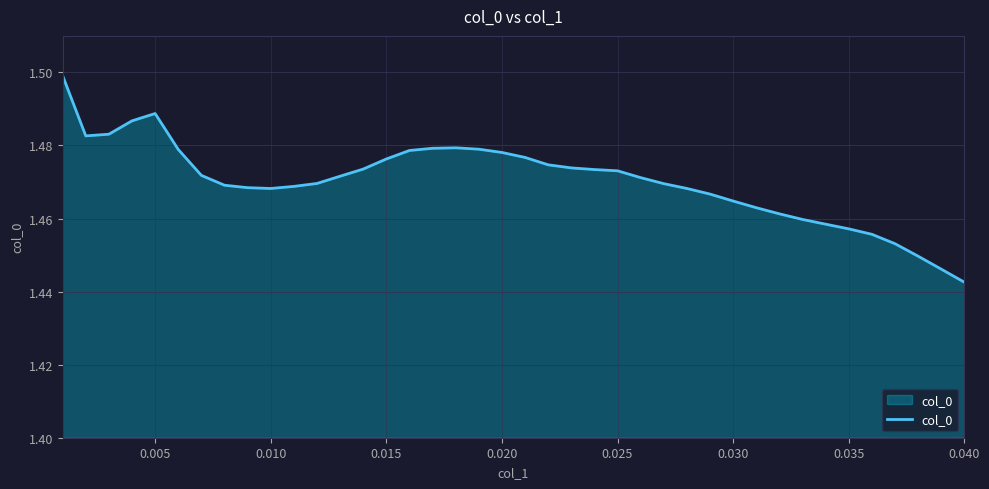

What is the value of the 10th point from the left?

1.5